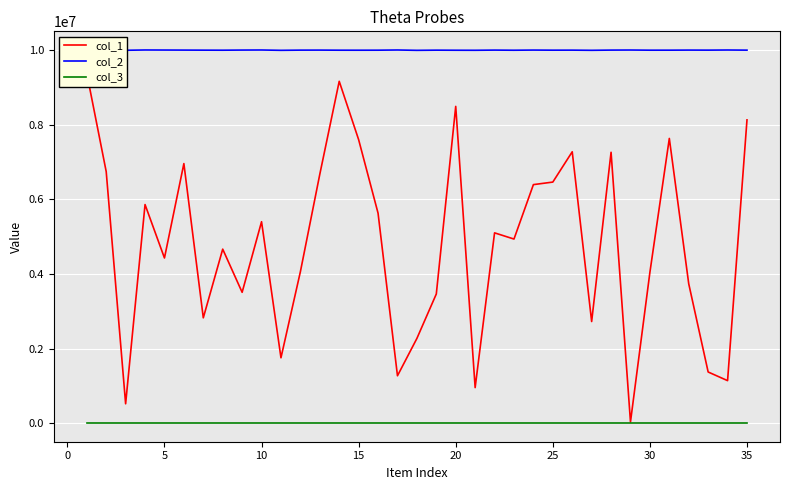

What are all the series names shown in the legend?

col_1, col_2, col_3